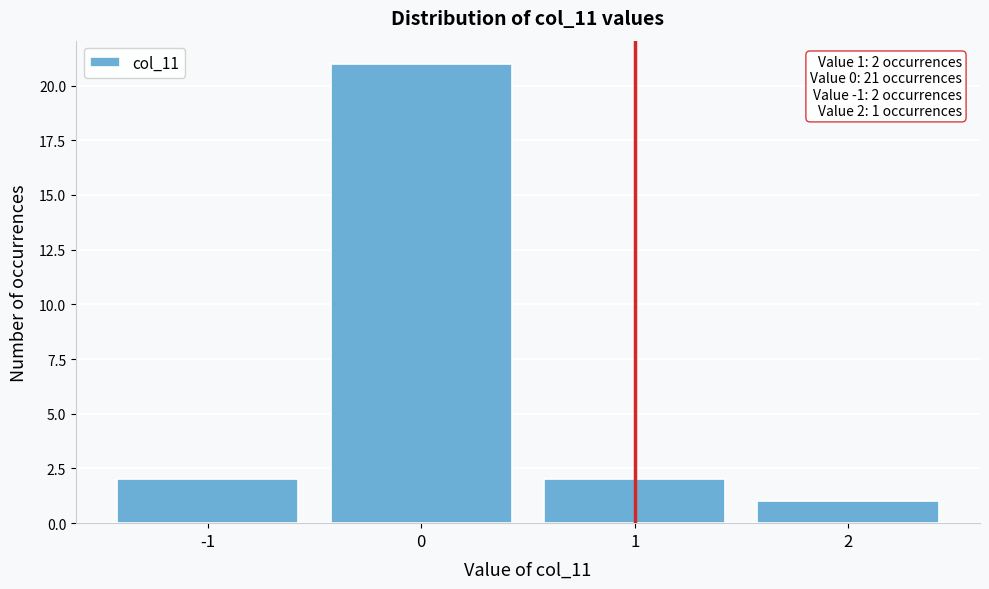

Over which range of the x-axis is the bar tallest?

-0.5 to 0.5